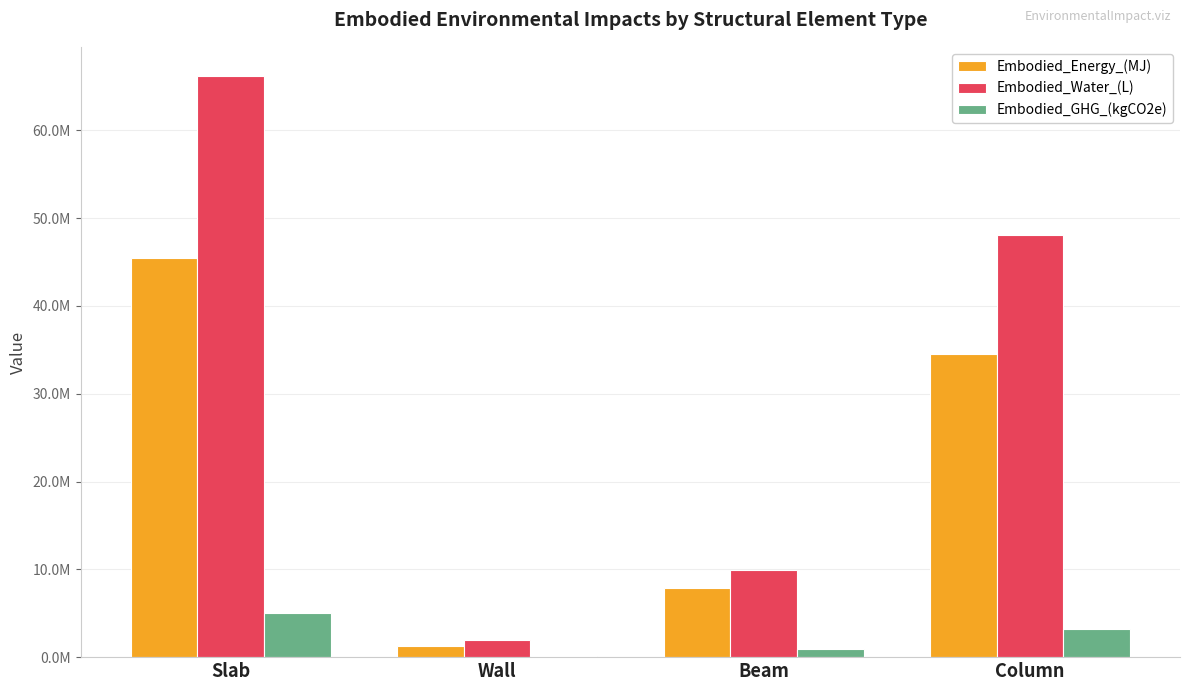

What is the difference between the Embodied_GHG_(kgCO2e) values at Wall and Column?

3049671.9